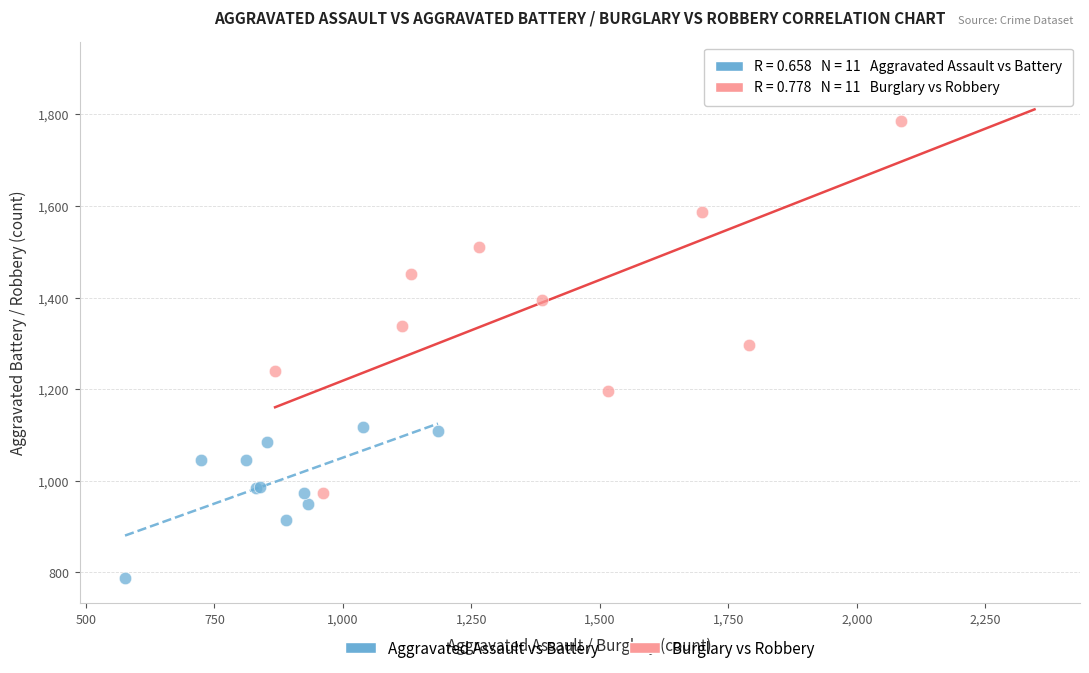

Which series reaches the minimum Y coordinate?

Aggravated Assault vs Battery